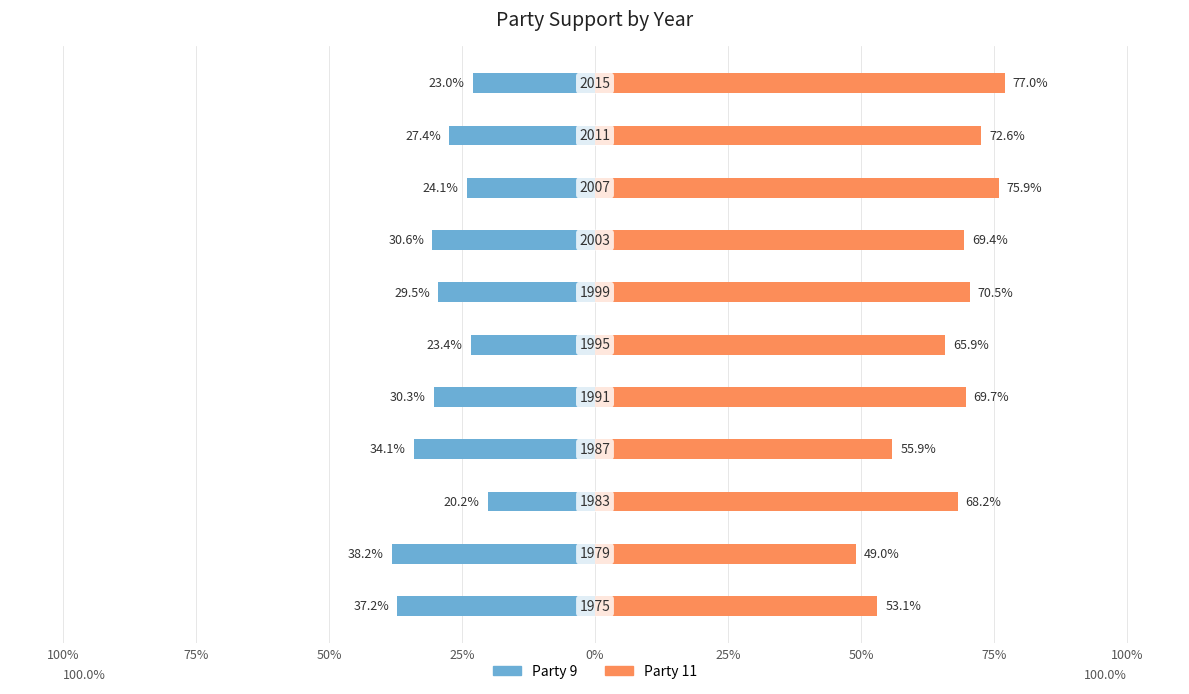

What is the average value of the Party 9 series?

-28.9